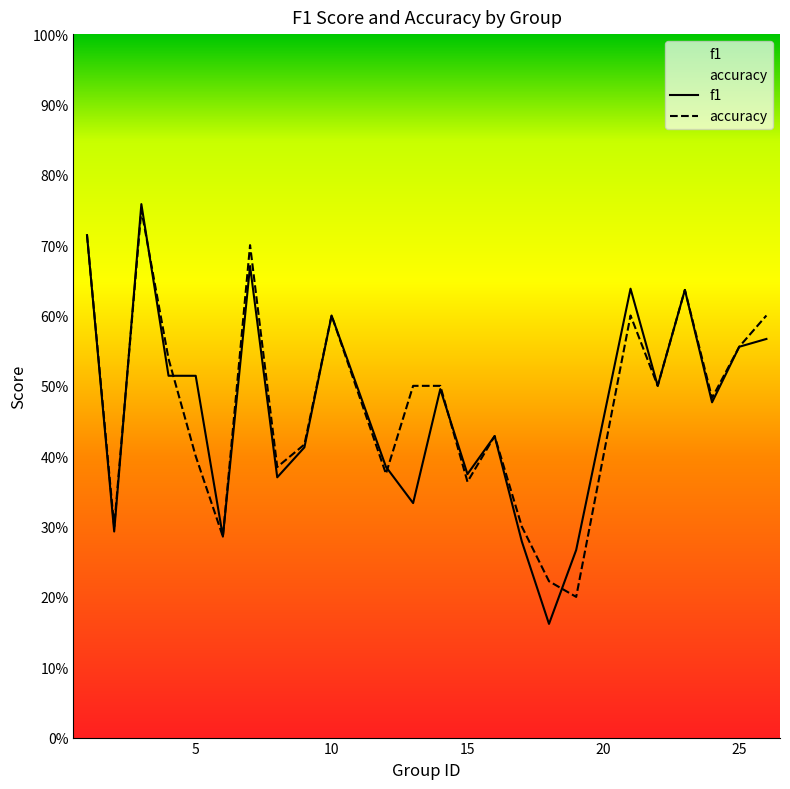

The f1 series shows 0.6 at 25. True or false?

True